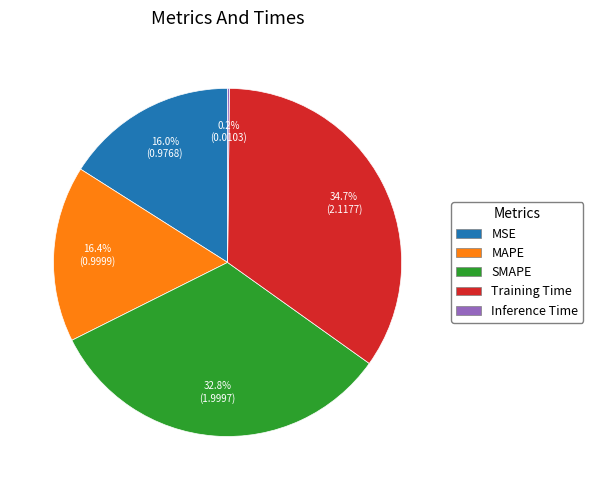

Which slice is the largest?

Training Time